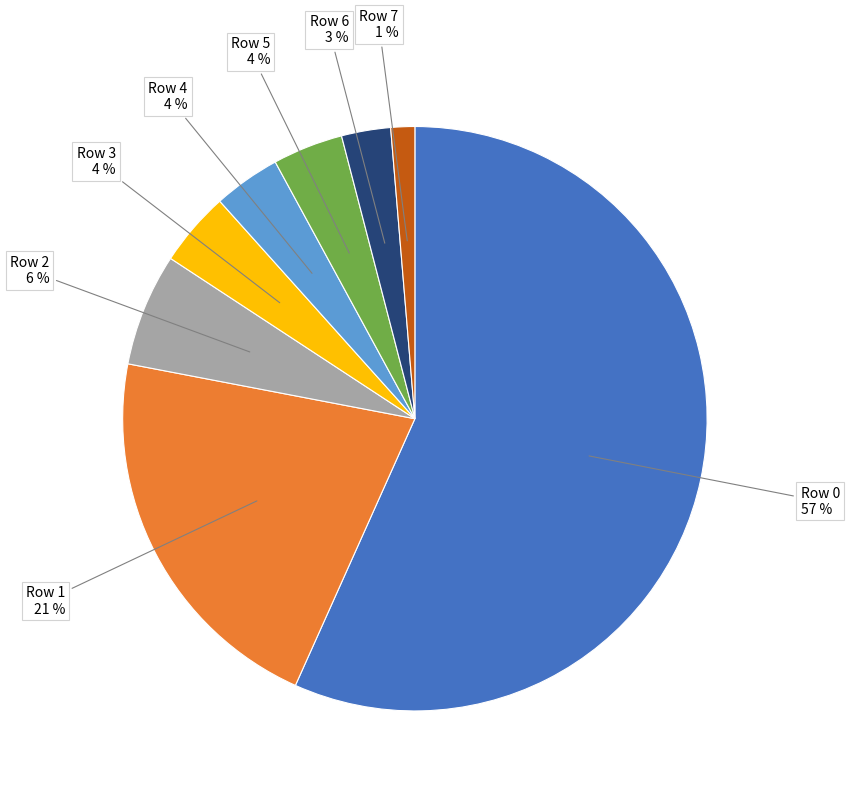

To the nearest percent, what is the average slice percentage?

12%